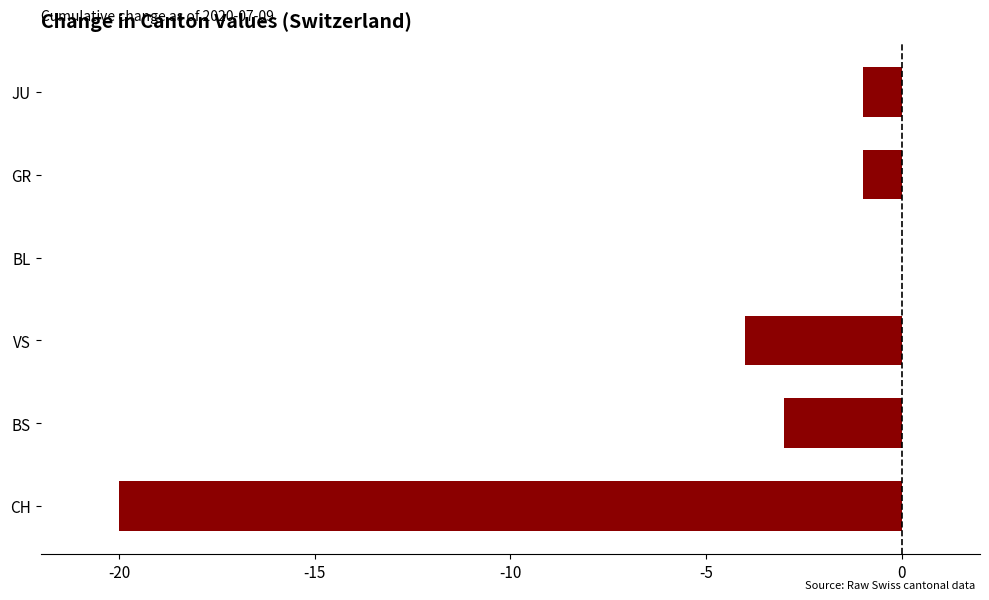

Which category has the highest value across all series?

BL